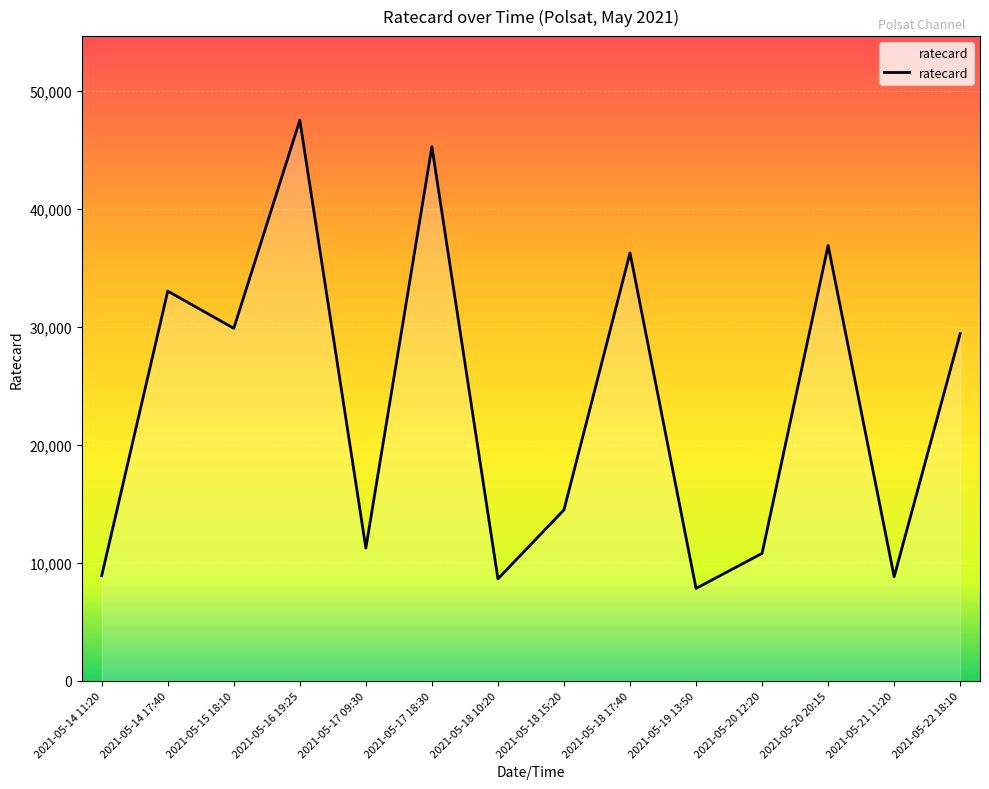

What is the smallest value displayed?

7830